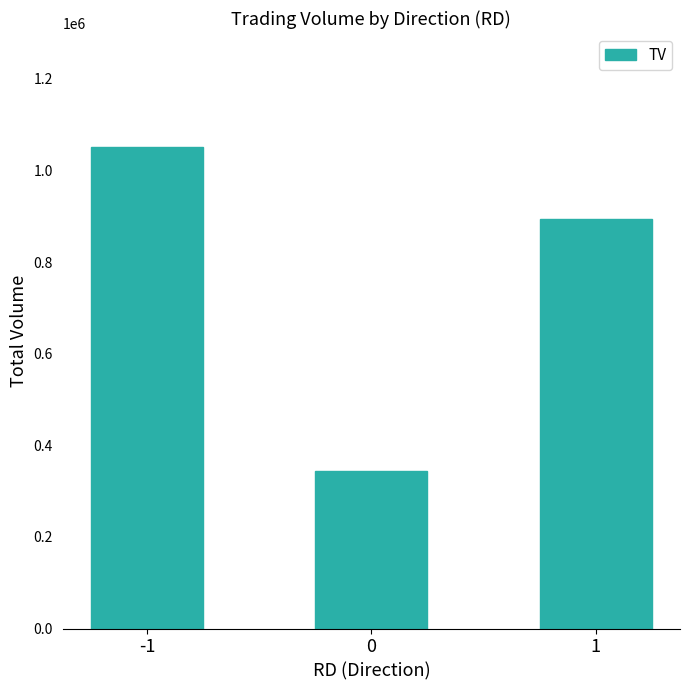

Which label corresponds to the largest value in the chart?

-1